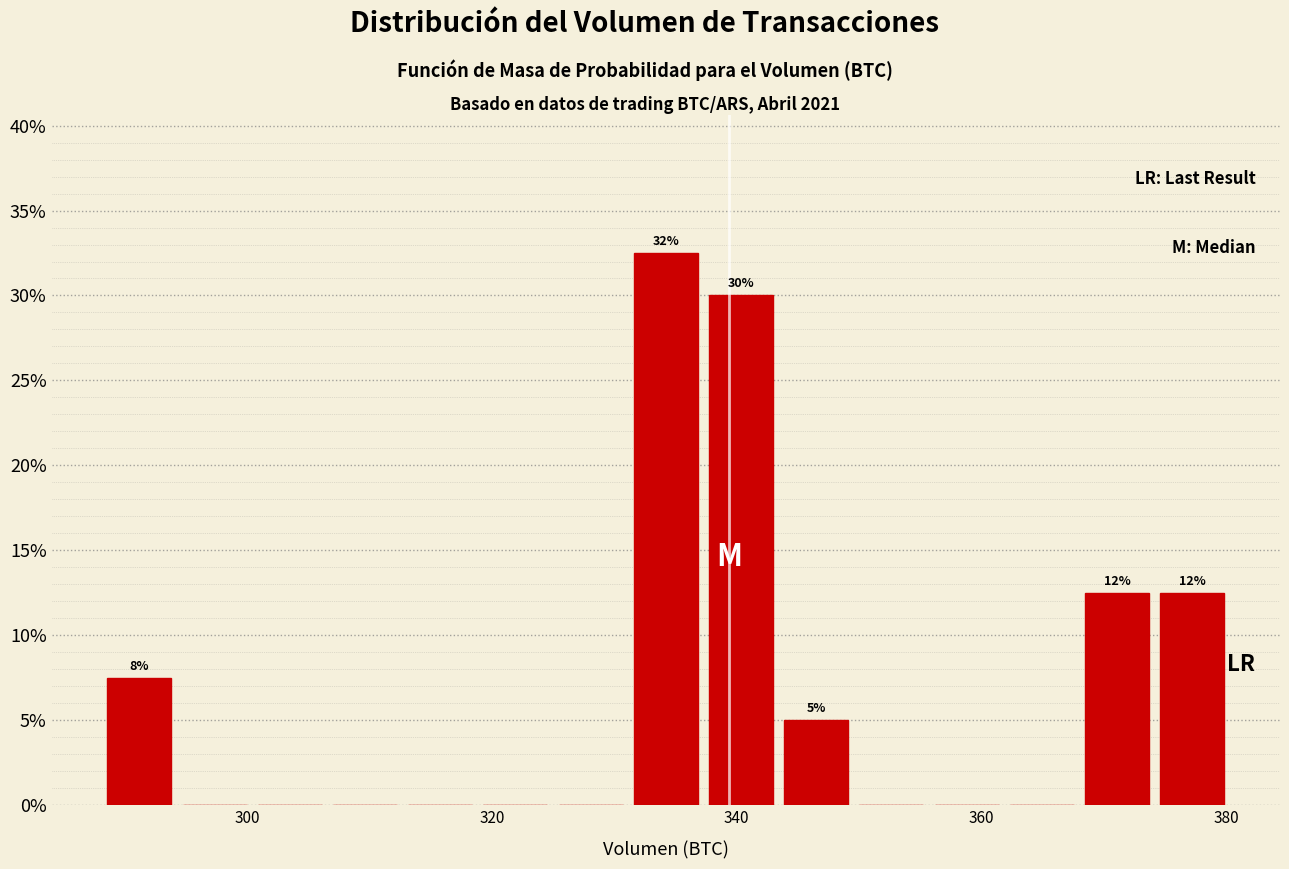

Read against the x-axis, roughly where is the centre of the tallest bar?

334